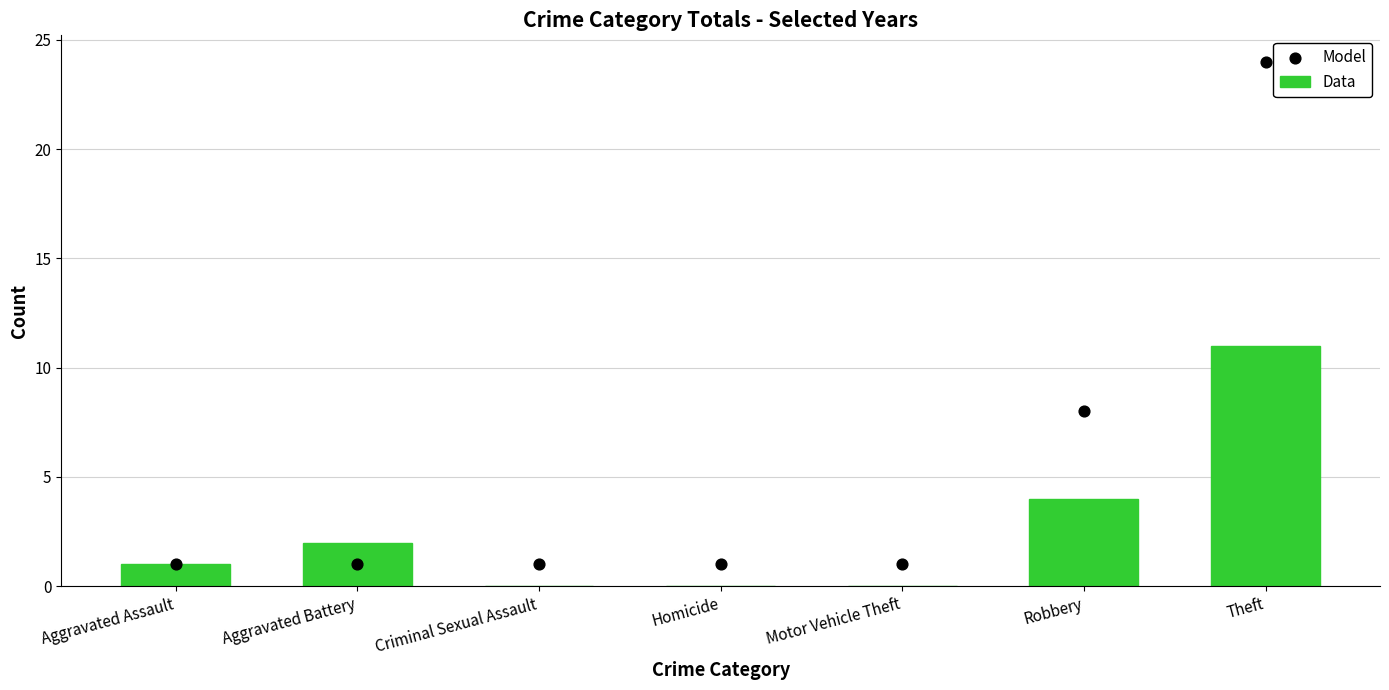

What are all the series names shown in the legend?

Data, Model